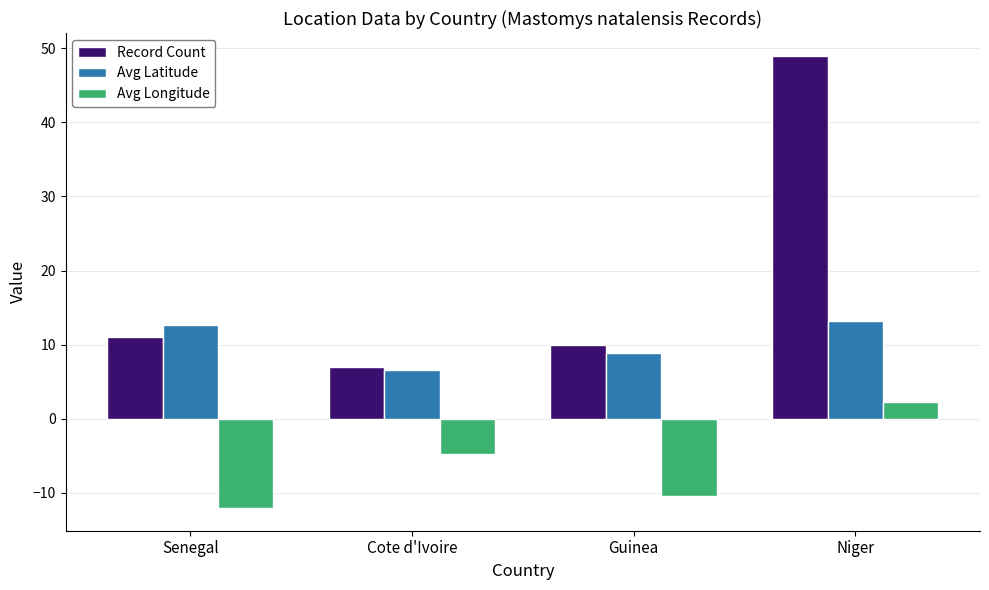

What is the total value across all series at Cote d'Ivoire?

8.8